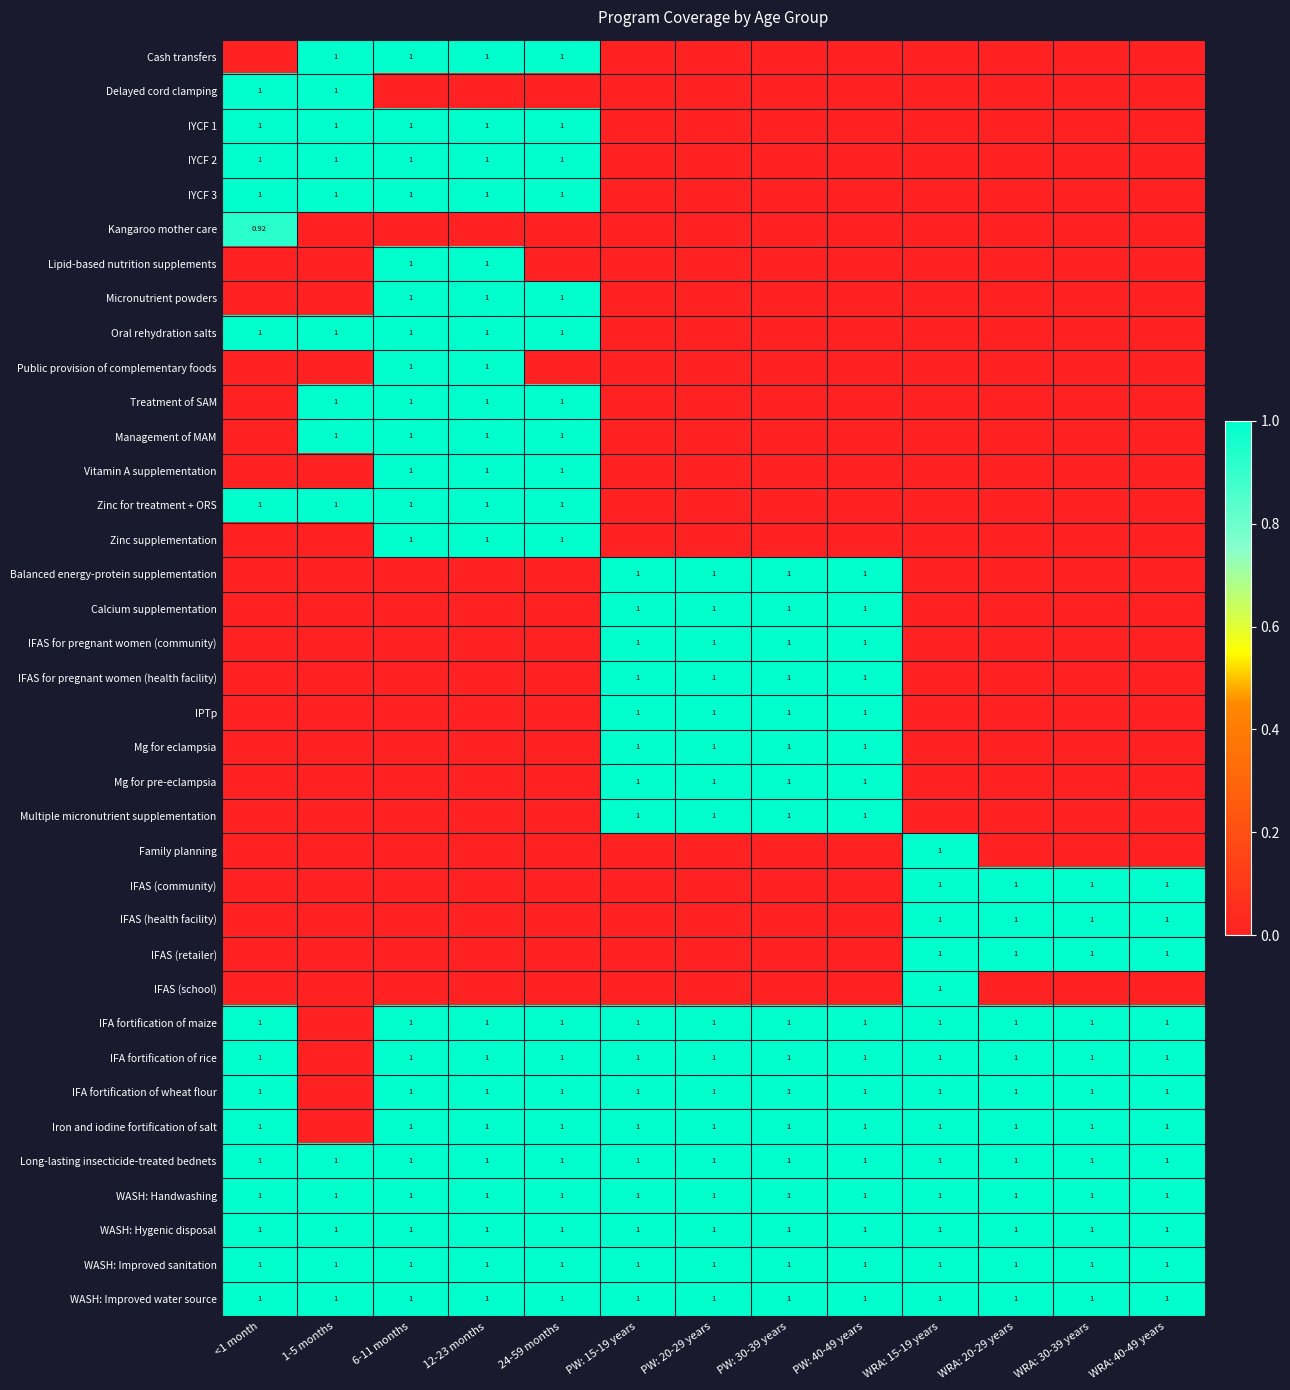

Is it true that Micronutrient powders equals 1.0 at 24-59 months?

True